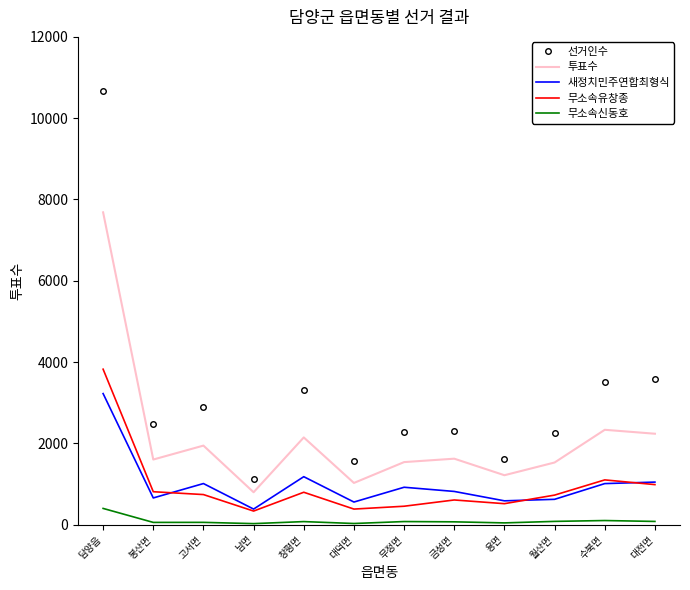

Which series has the largest range (max minus min)?

선거인수